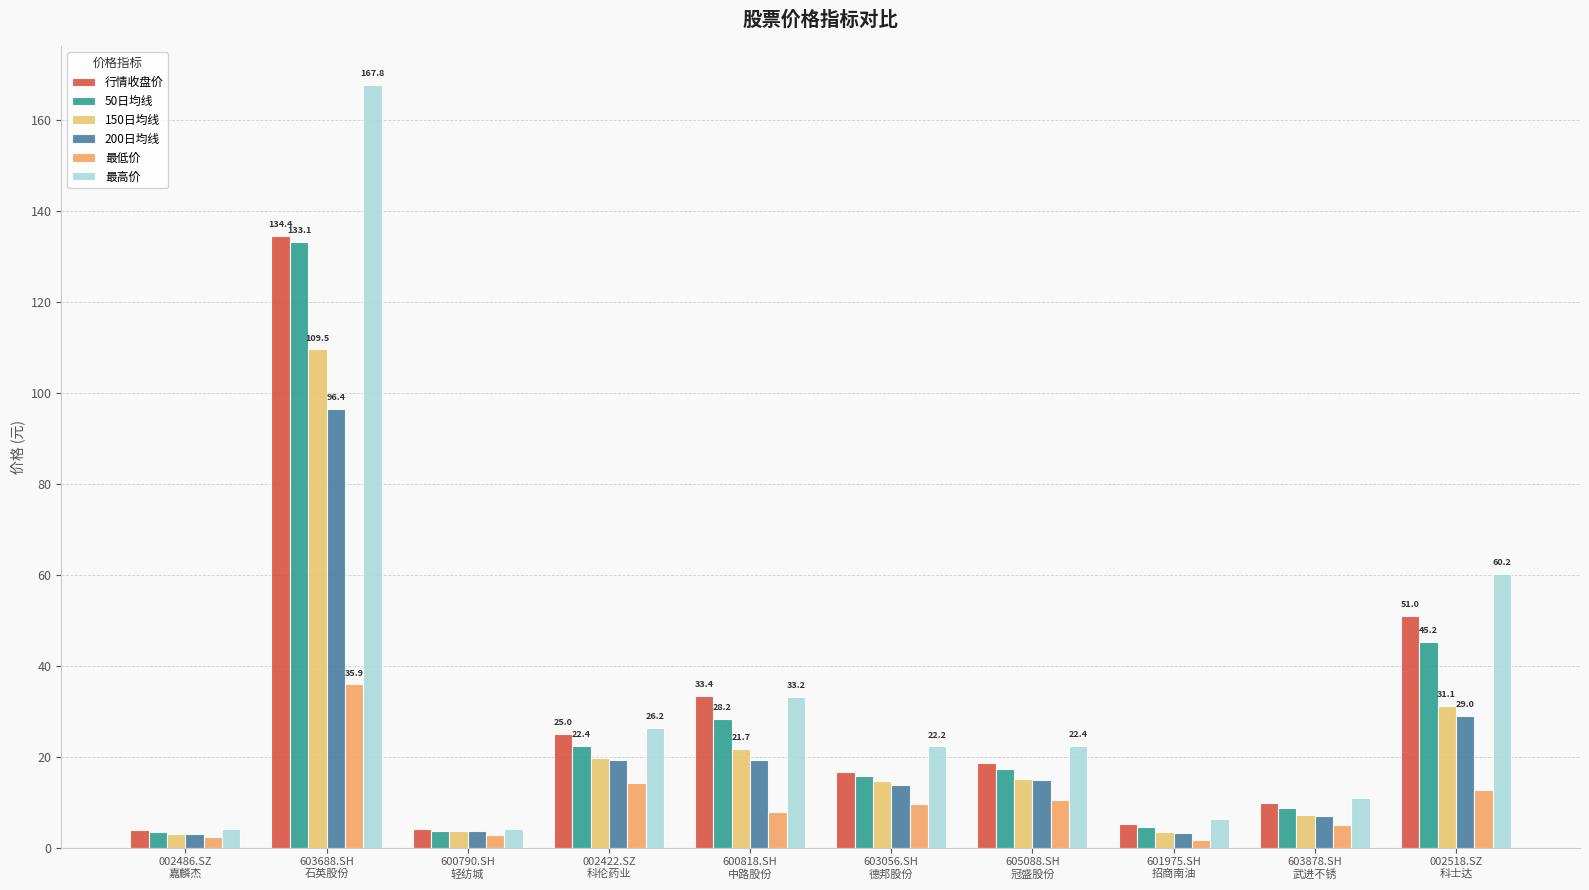

The value of 行情收盘价 at 600790.SH
轻纺城 is 4.0. True or false?

True